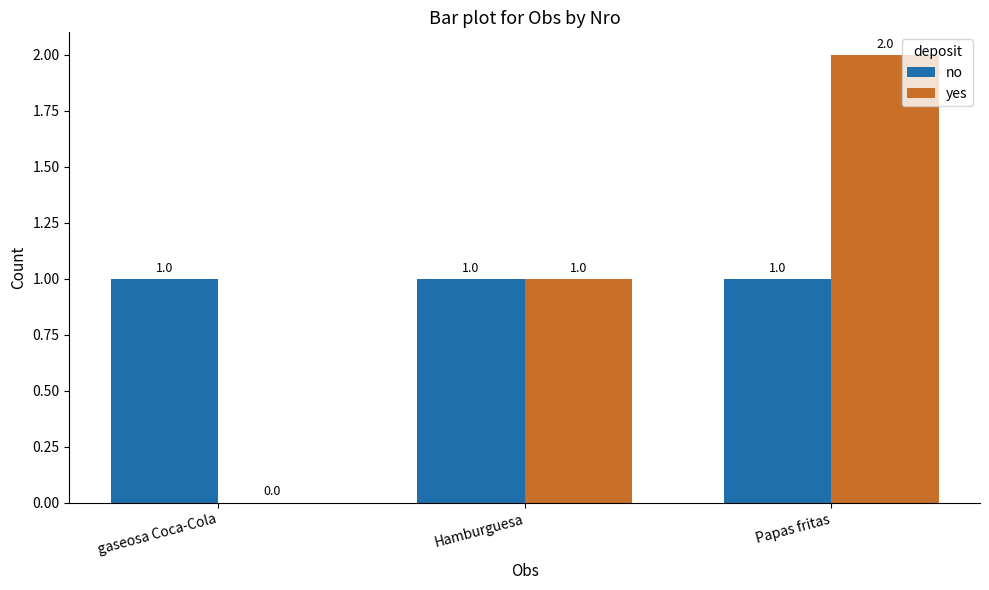

Which series changed the most between Hamburguesa and Papas fritas?

yes